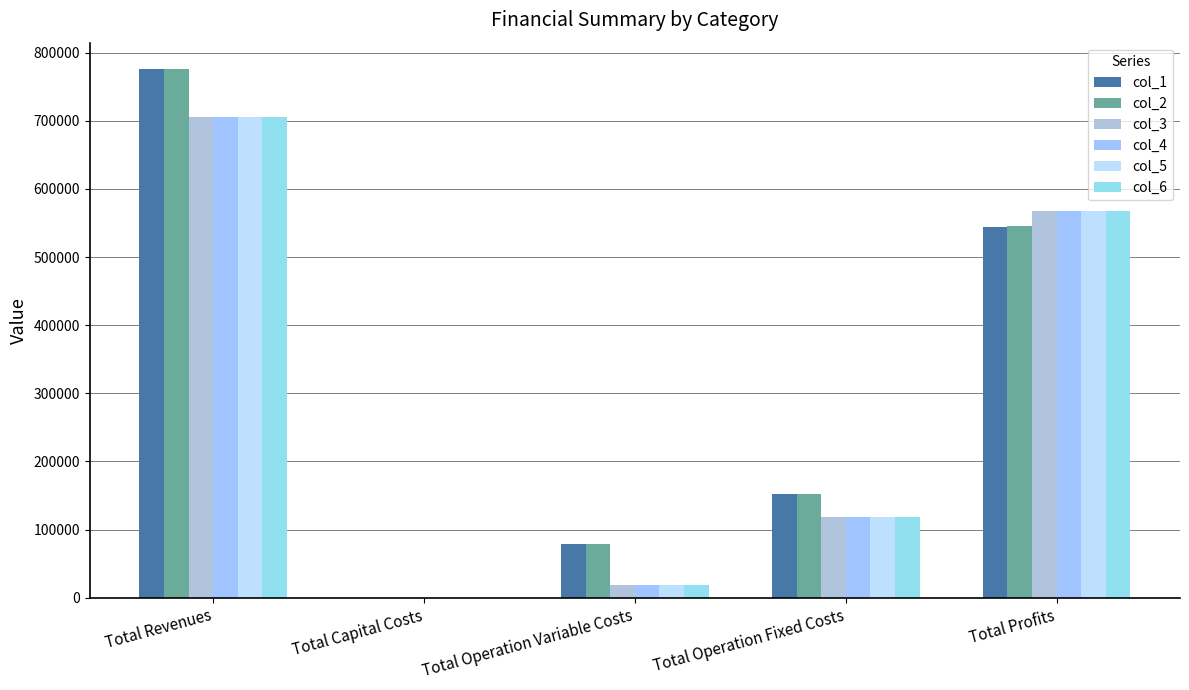

Are the bars grouped side by side (vs. stacked)?

Yes